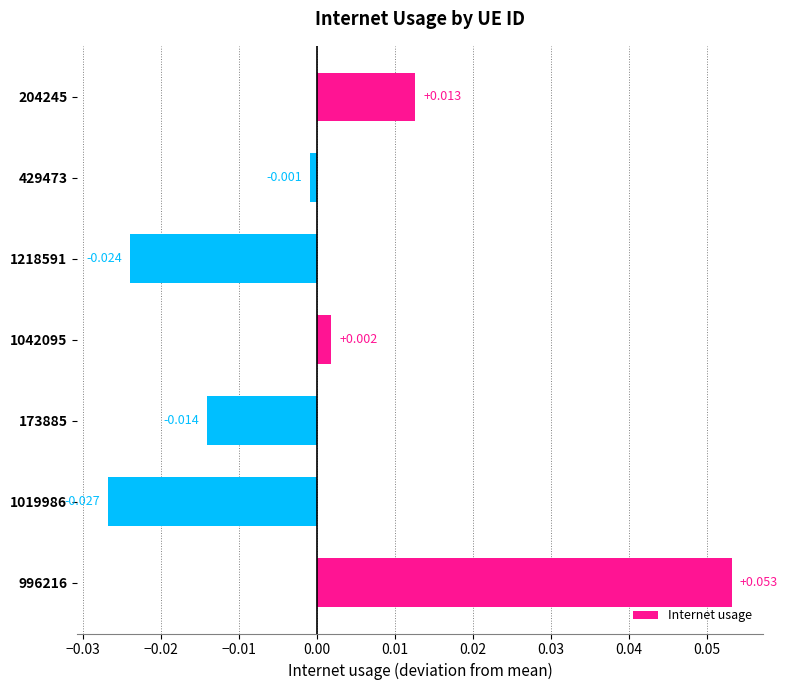

Which category has the lowest value across all series?

1019986